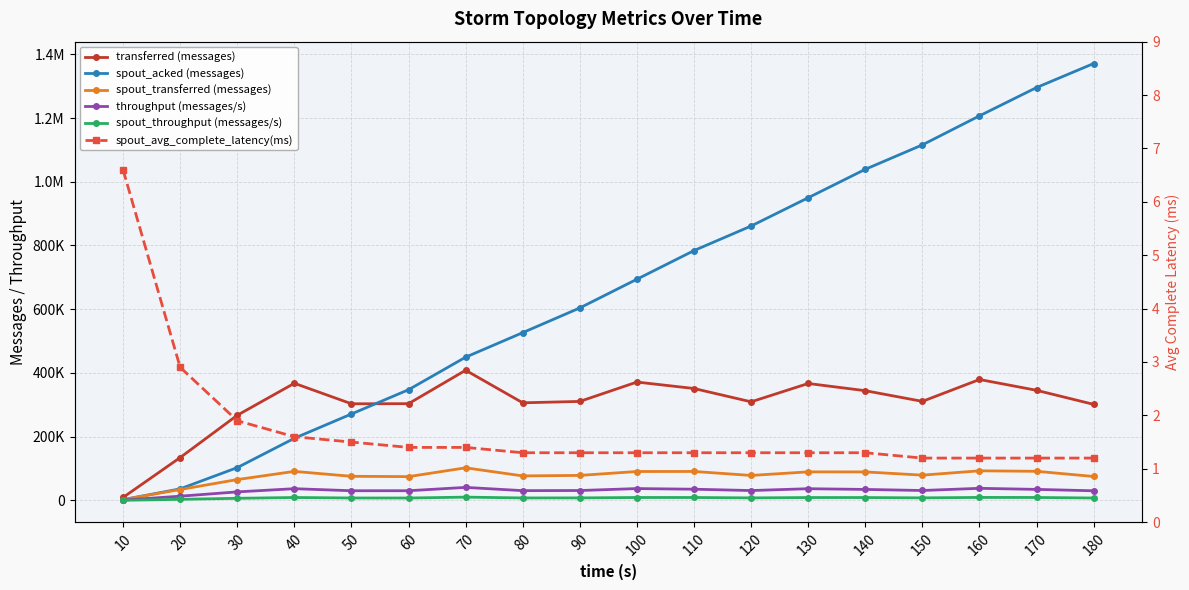

At which category is the sum across all series the highest?

180